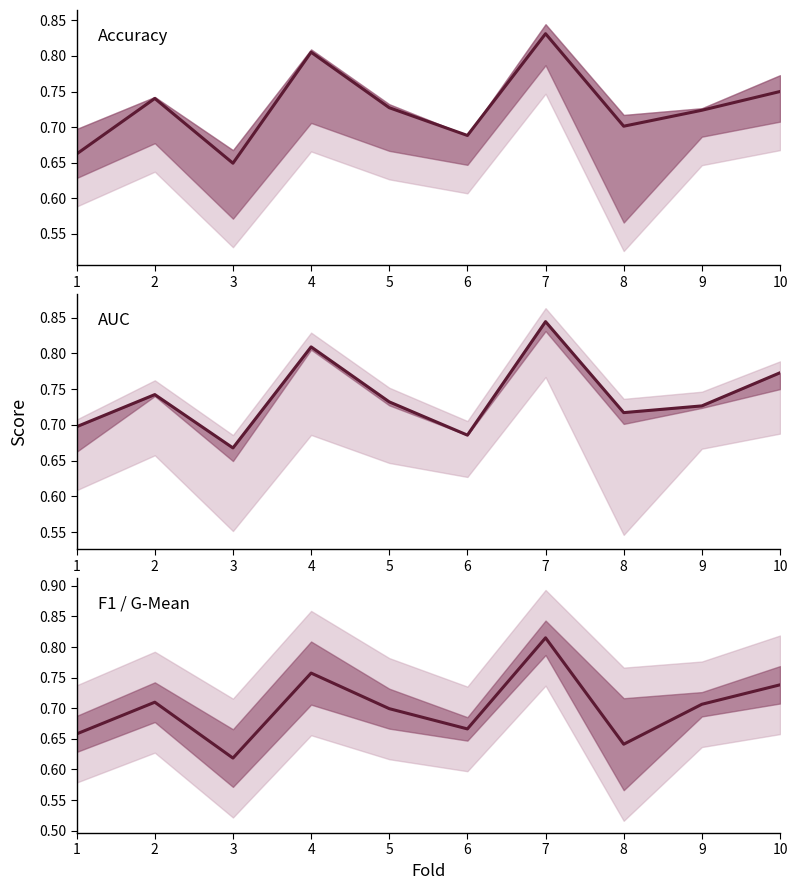

The F1 / G-Mean series shows 0.3 at 3. True or false?

False